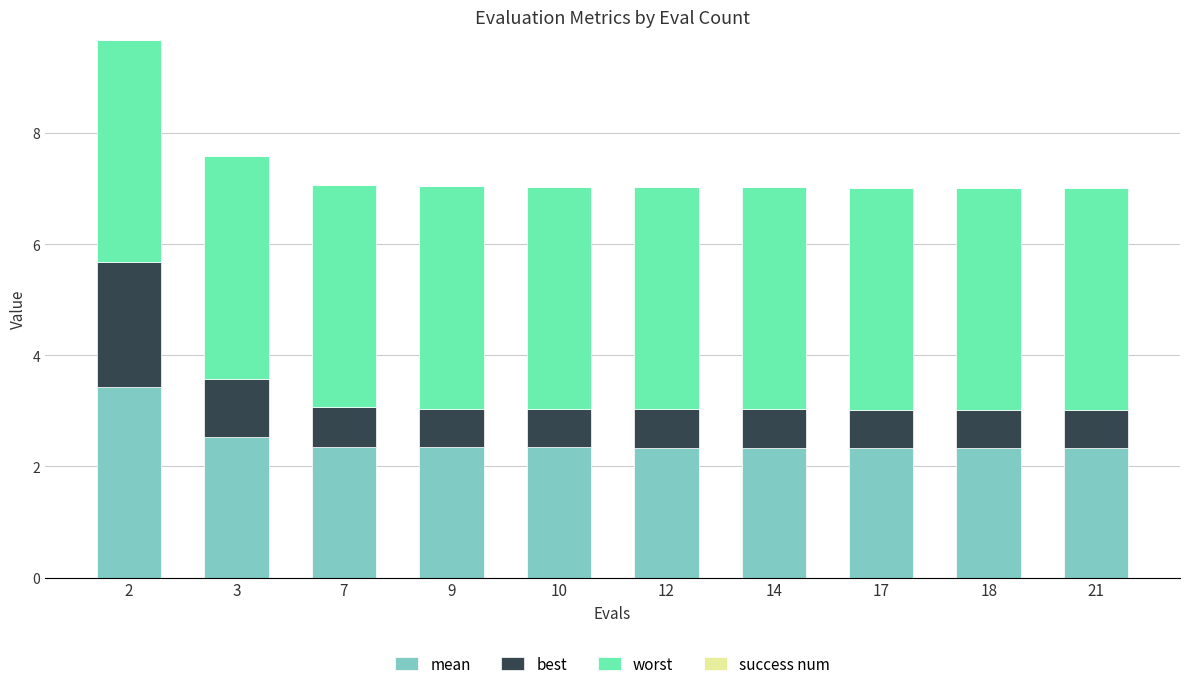

What is the total value across all series at 2?

9.7